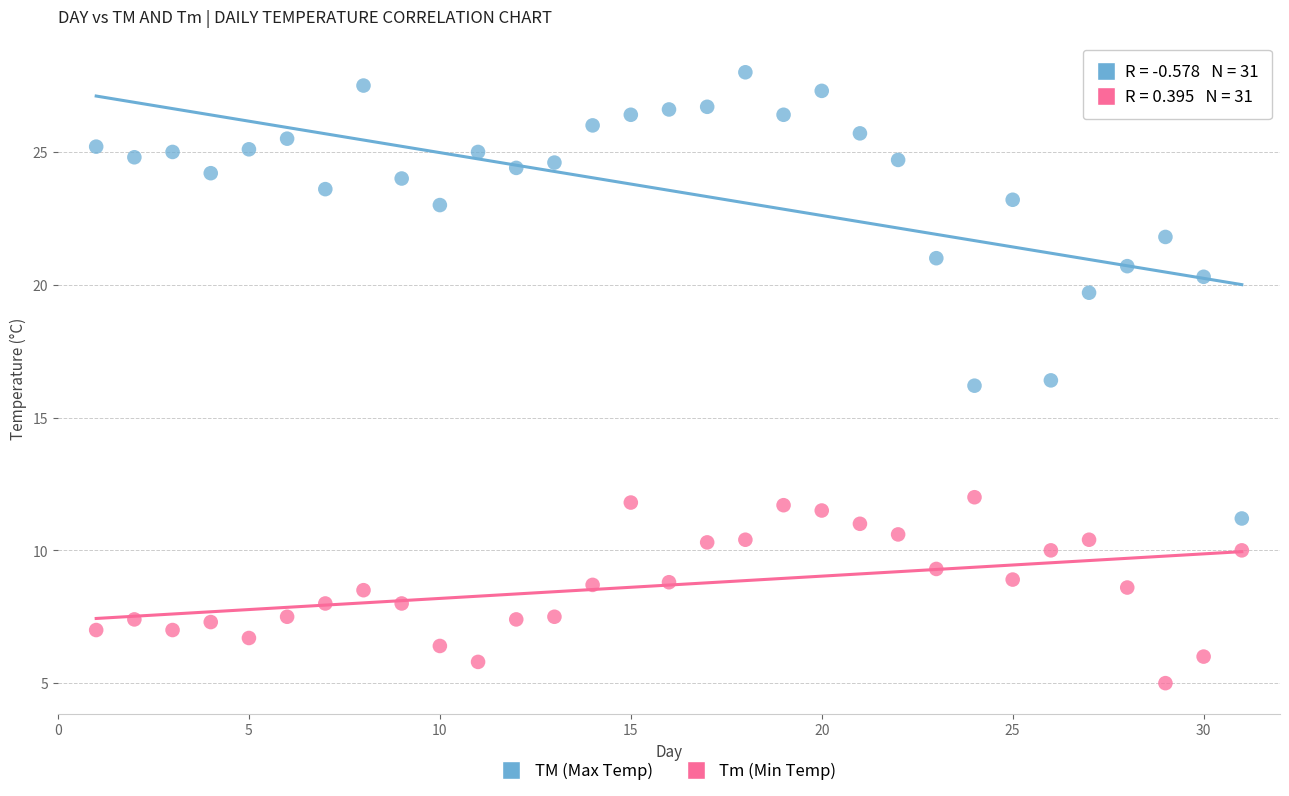

Which series reaches the maximum Y coordinate?

TM (Max Temp)